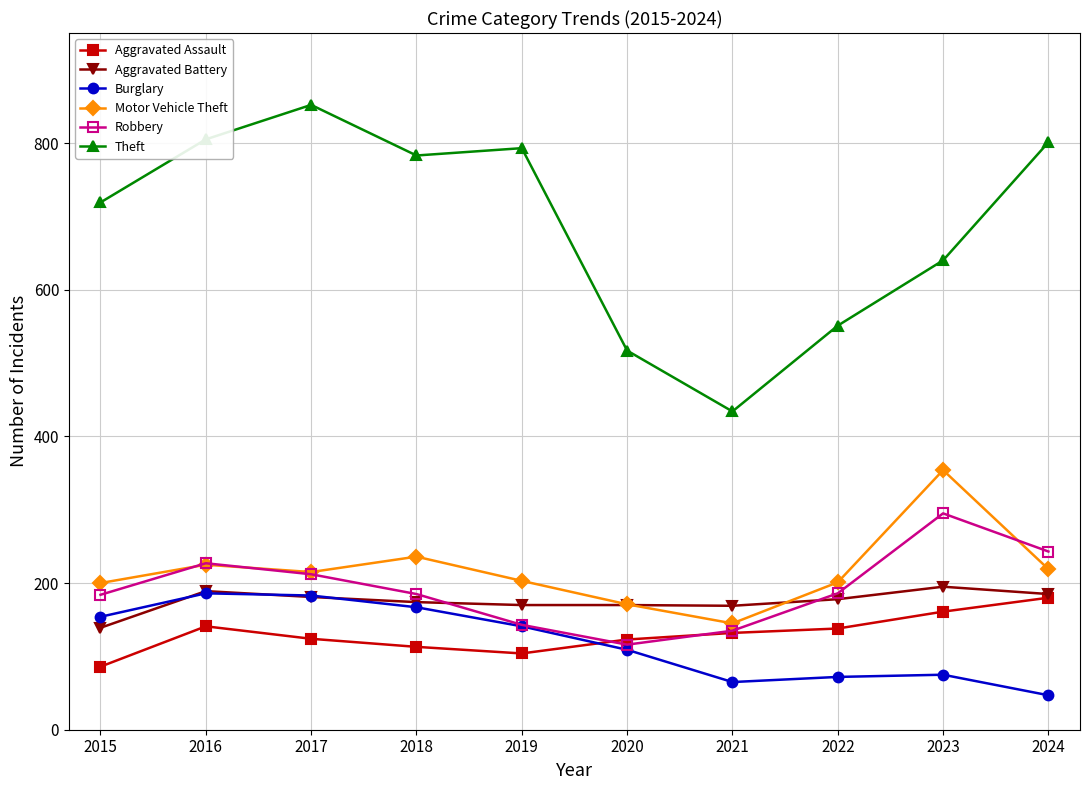

At 2022, list the series in order from smallest to largest.

Burglary, Aggravated Assault, Aggravated Battery, Robbery, Motor Vehicle Theft, Theft